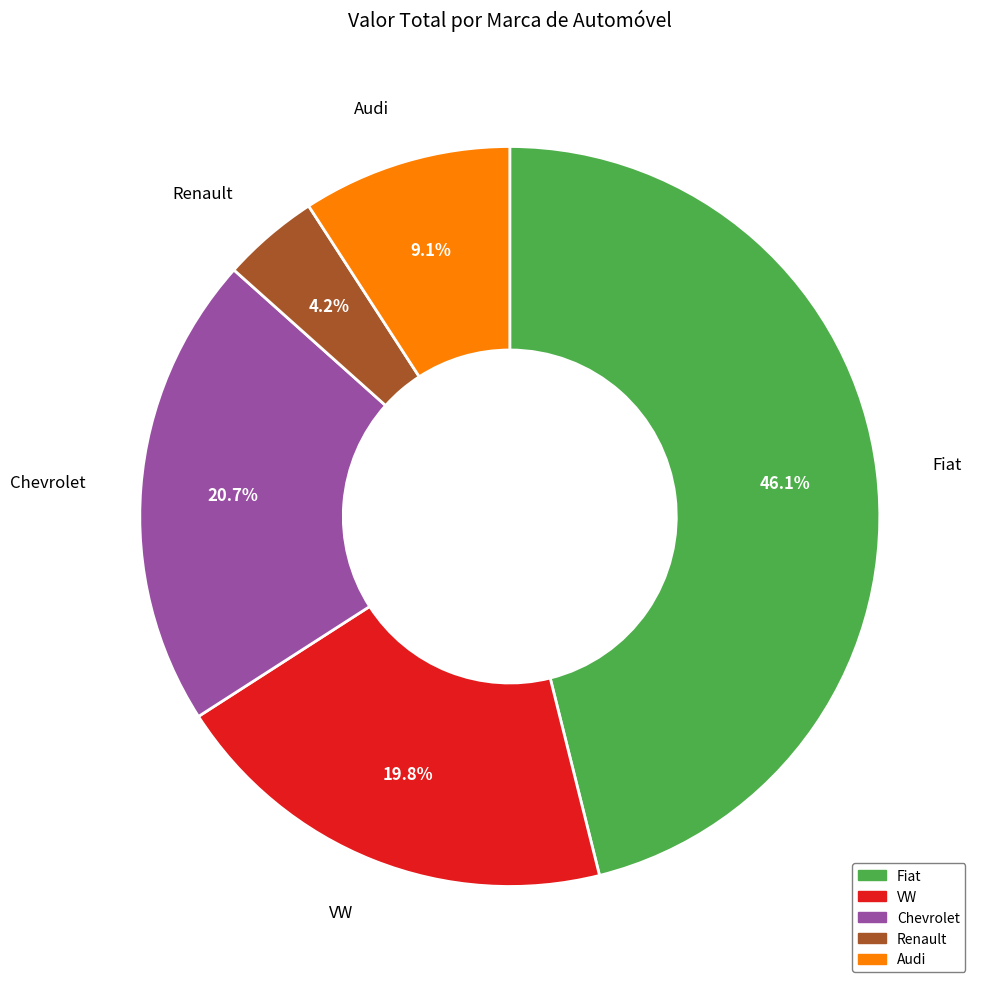

To the nearest percent, what portion does Renault represent?

4%